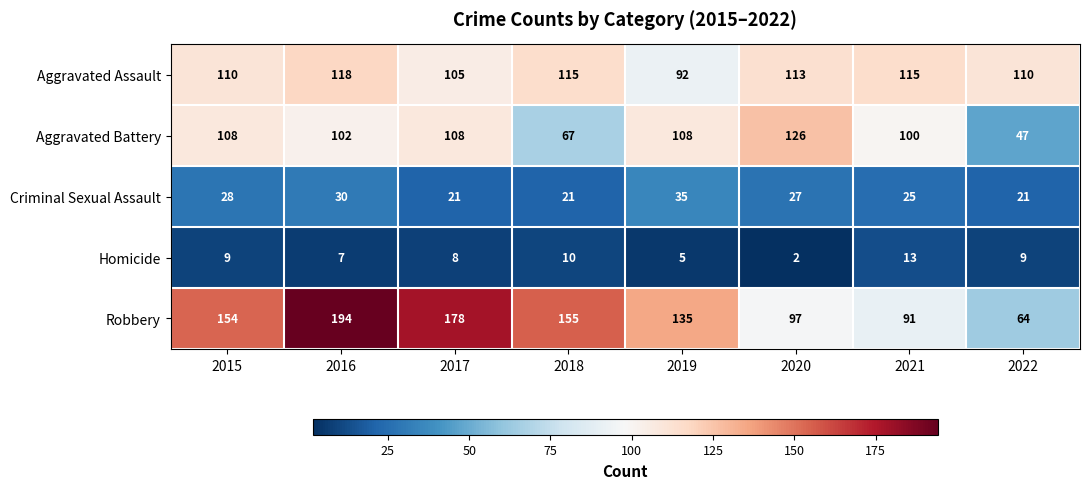

Which series has the largest range (max minus min)?

Robbery